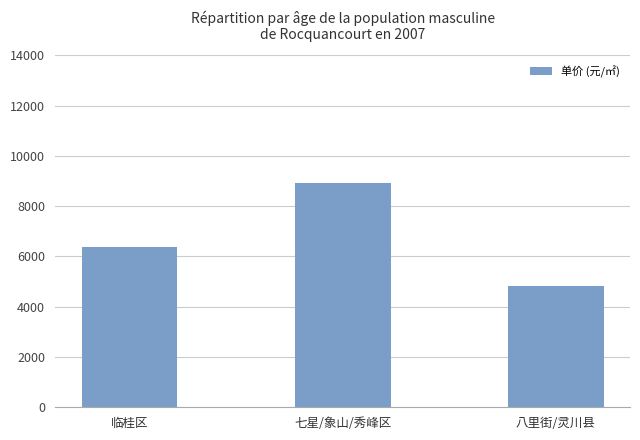

What is the greatest value displayed?

8914.3